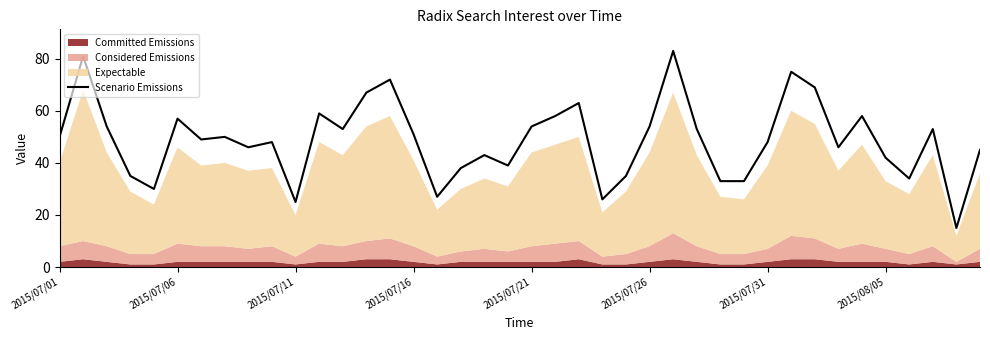

How many points are lower than both their immediate neighbors (excluding endpoints)?

11